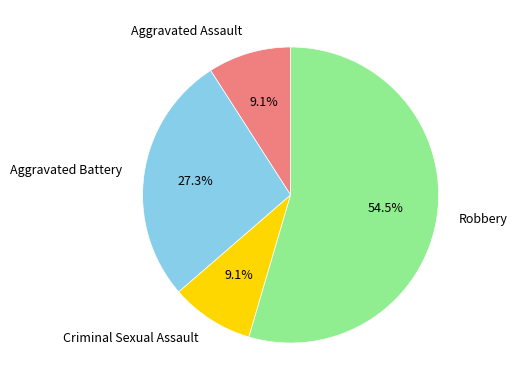

Which category has the biggest portion of the pie?

Robbery